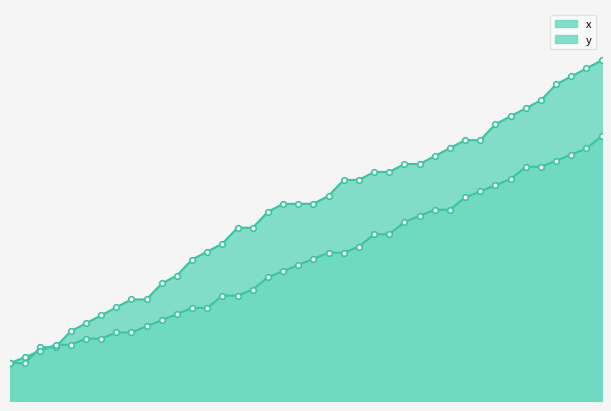

What is the difference between the second highest and minimum values in the y series?

283.8